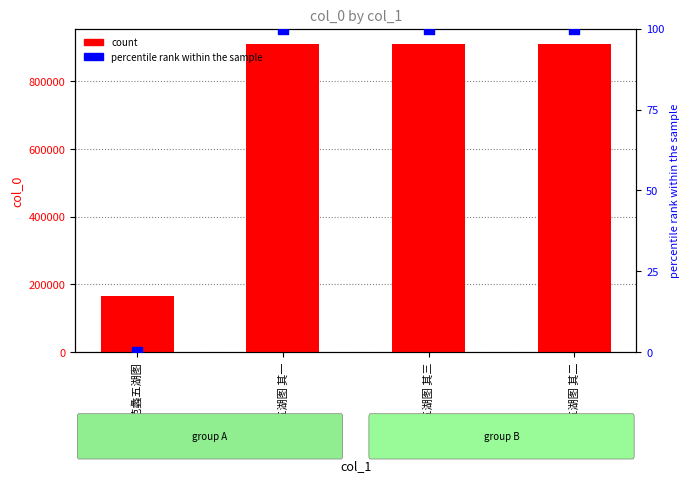

Is the value of col_0 at 题范蠡五湖图 其一 greater than the value of percentile rank at 题范蠡五湖图?

Yes